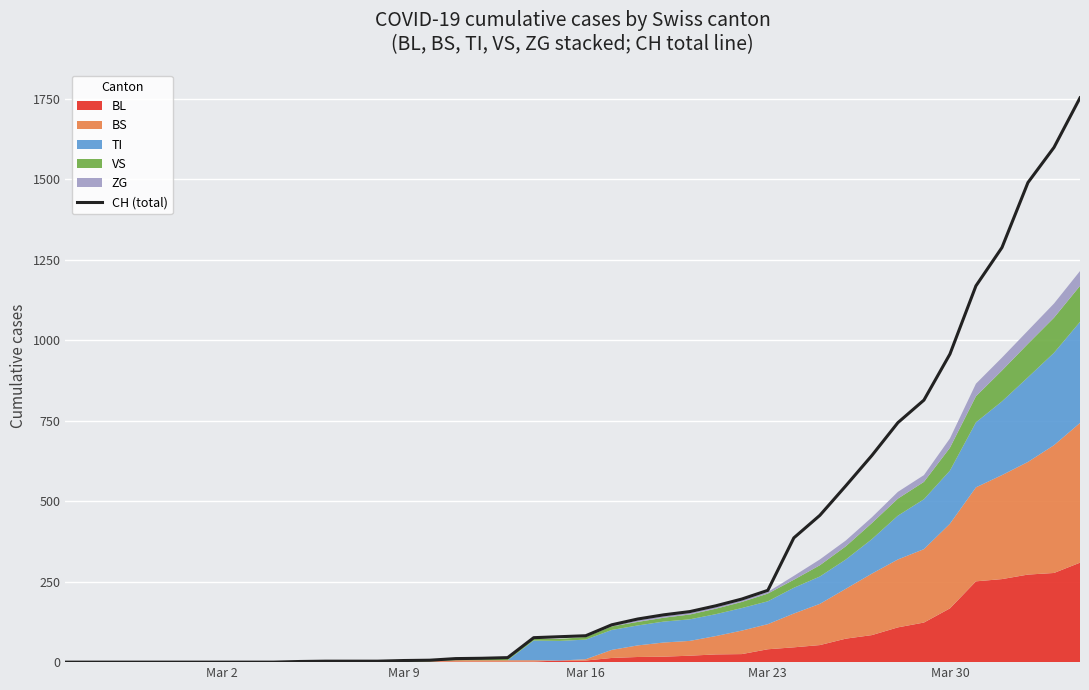

What is the maximum value shown in the chart?

1753